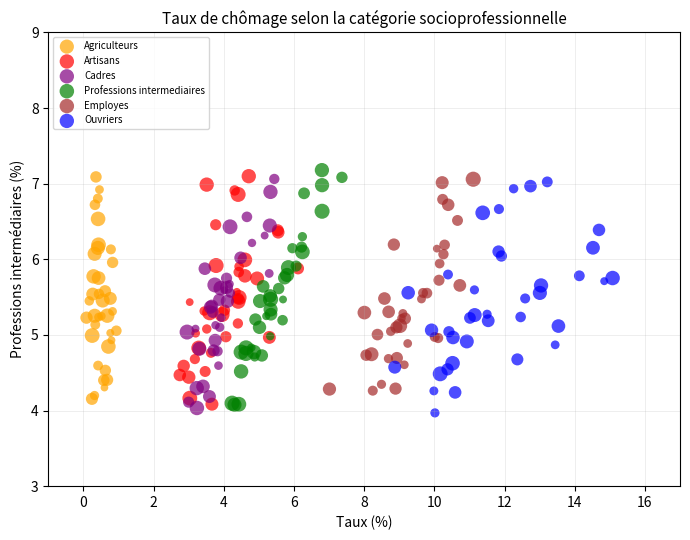

Which series contains the highest Y value?

Professions intermediaires